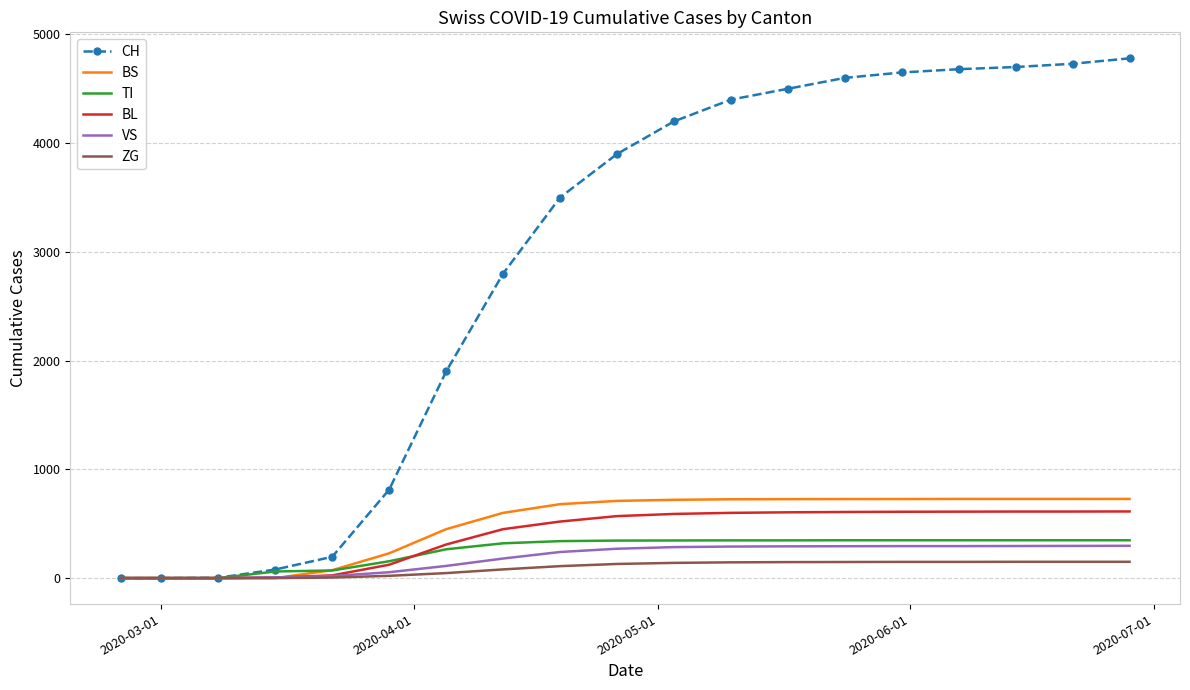

Which series has the widest spread of values?

CH